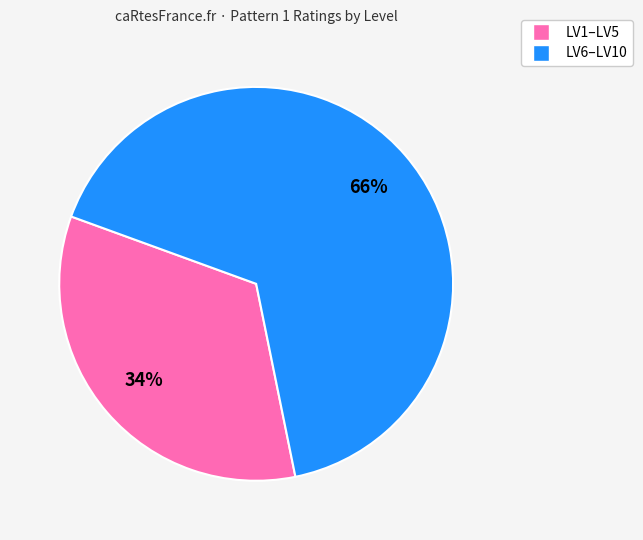

To the nearest percent, what is the difference between the largest and smallest slice percentages?

32%